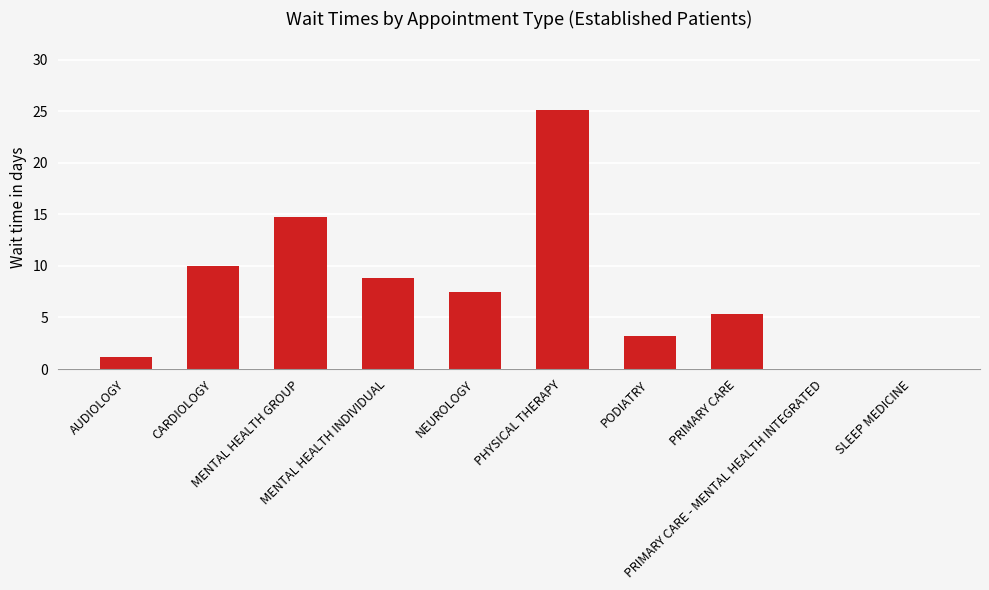

The value at PHYSICAL THERAPY is 25.1. True or false?

True